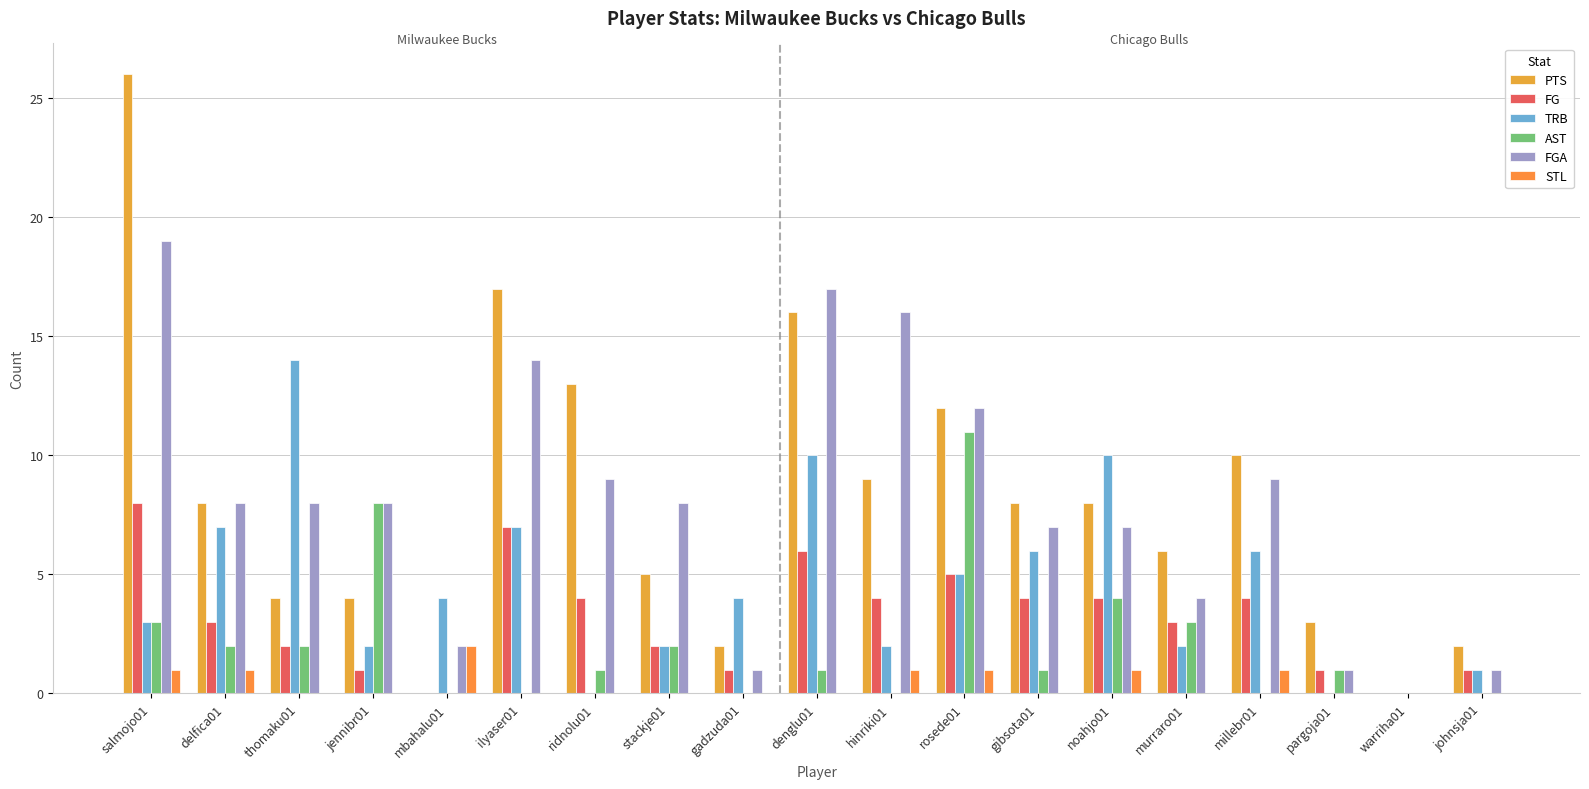

Count the number of categories in the chart.

19